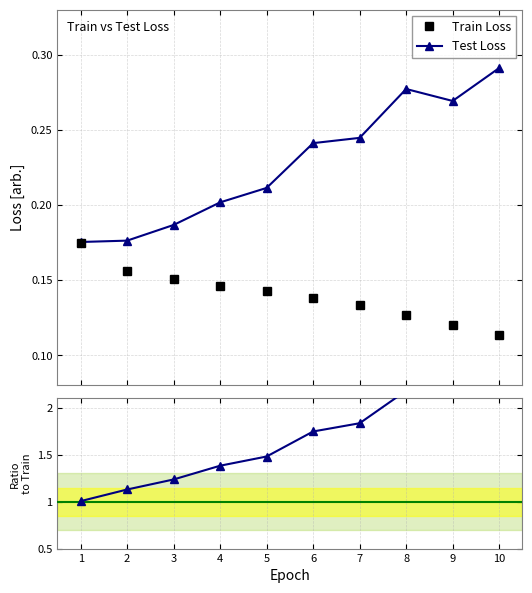

True or false: Train Loss has more than 1 points higher than both neighbors.

False